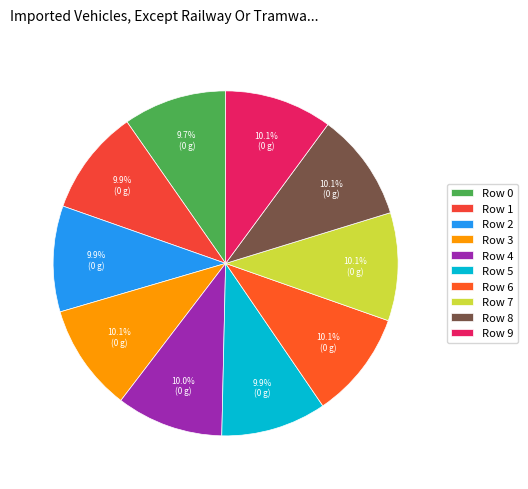

True or false: Row 6 accounts for 3% of the total.

False